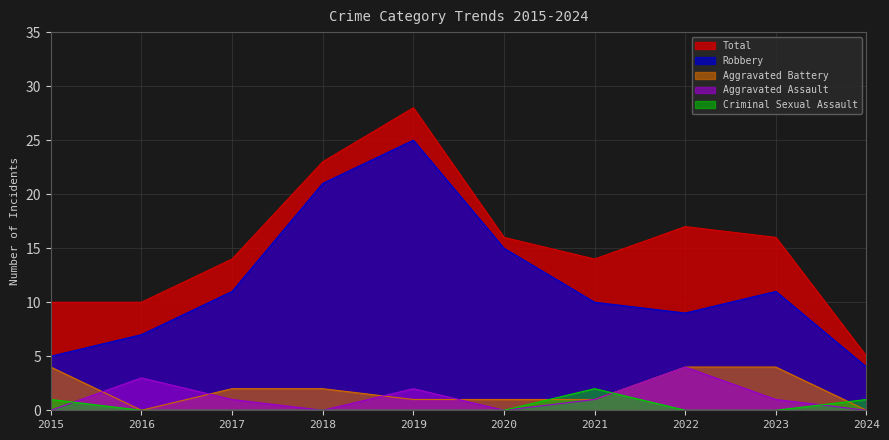

What are all the series names shown in the legend?

Total, Robbery, Aggravated Battery, Aggravated Assault, Criminal Sexual Assault